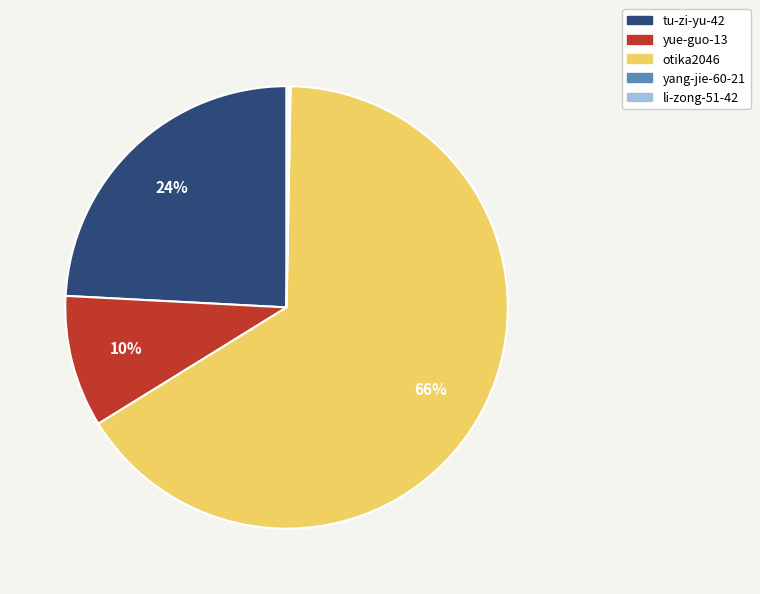

Which category has the biggest portion of the pie?

otika2046